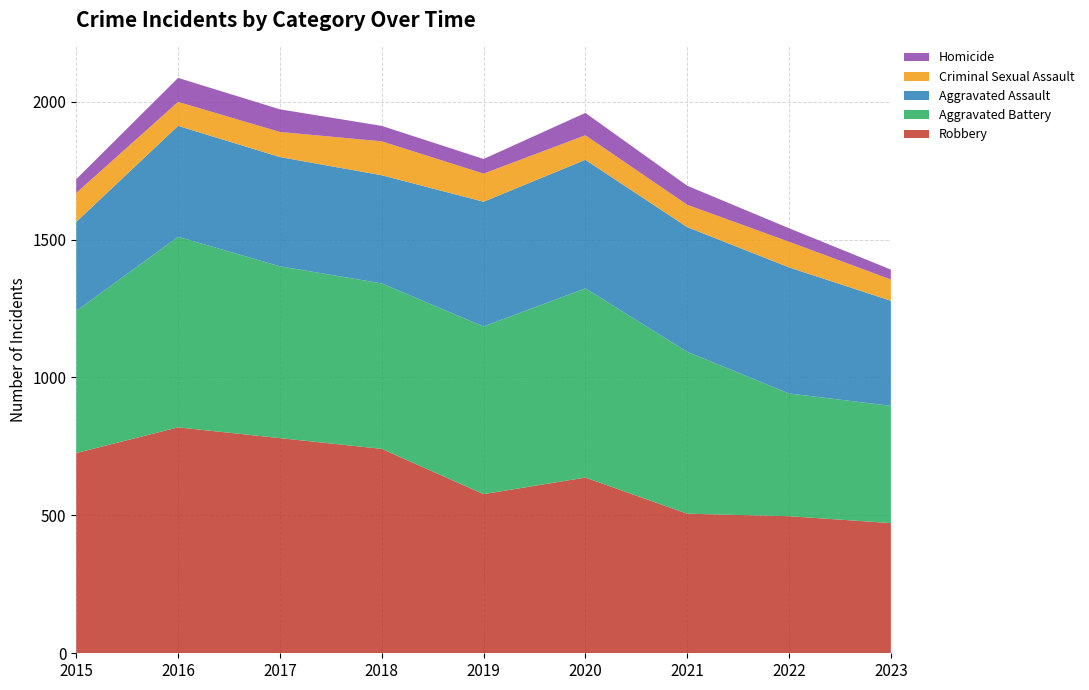

Reading right to left, what are all the values shown in this chart?

Robbery: 472	497	506	637	577	741	780	819	726
Aggravated Battery: 425	445	587	686	608	600	623	691	515
Aggravated Assault: 381	457	452	466	452	392	396	402	323
Criminal Sexual Assault: 77	93	81	89	102	123	91	87	105
Homicide: 36	49	69	81	53	56	82	87	50